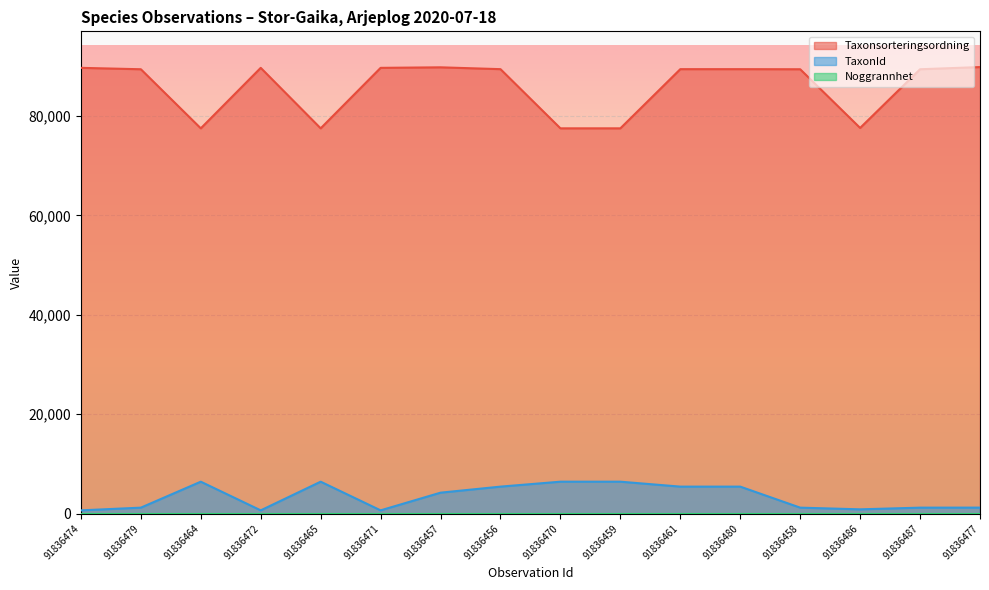

What position from the right is 91836487?

2